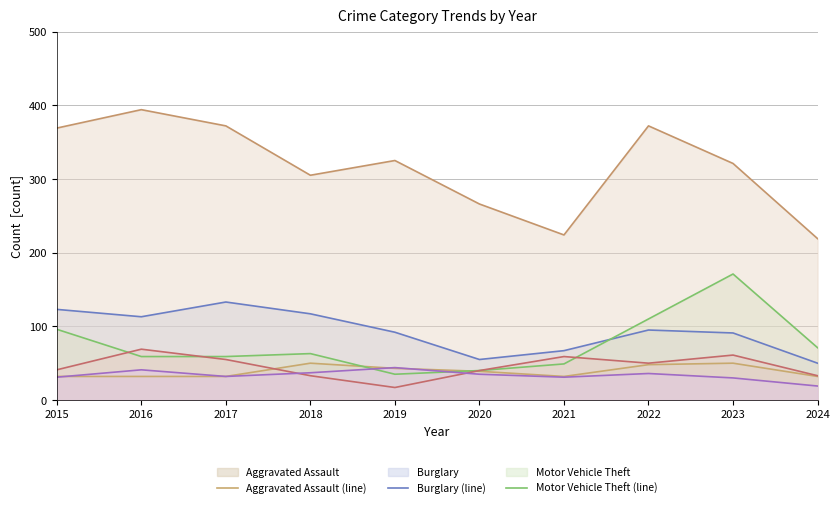

What is the approximate value of Robbery (line) at 2021?

59